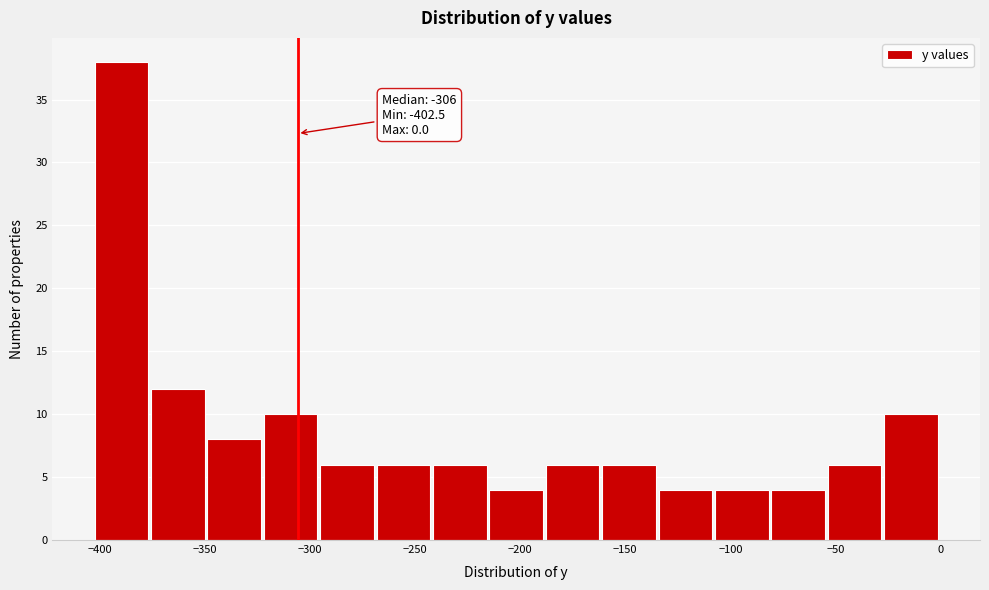

Over which range of the x-axis is the bar tallest?

-400 to -375